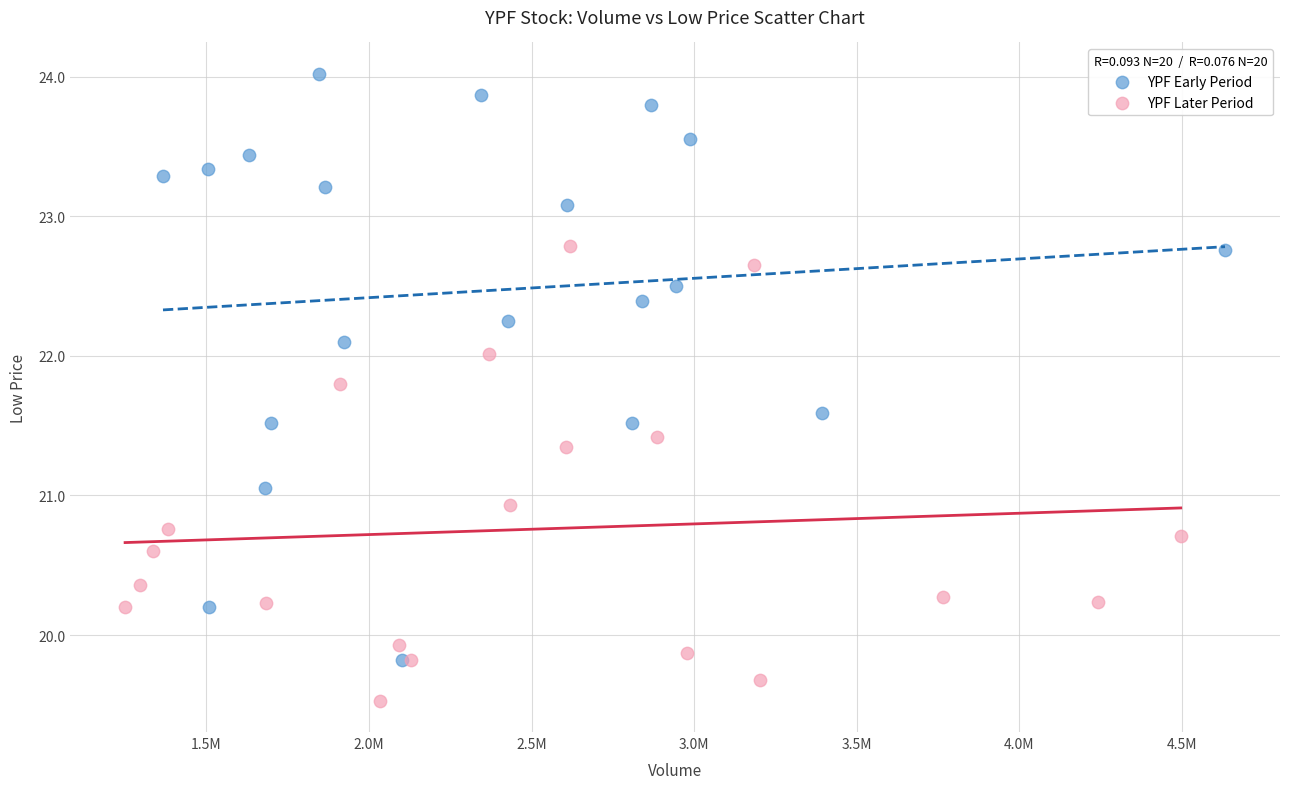

Which series reaches the maximum Y coordinate?

YPF Early Period